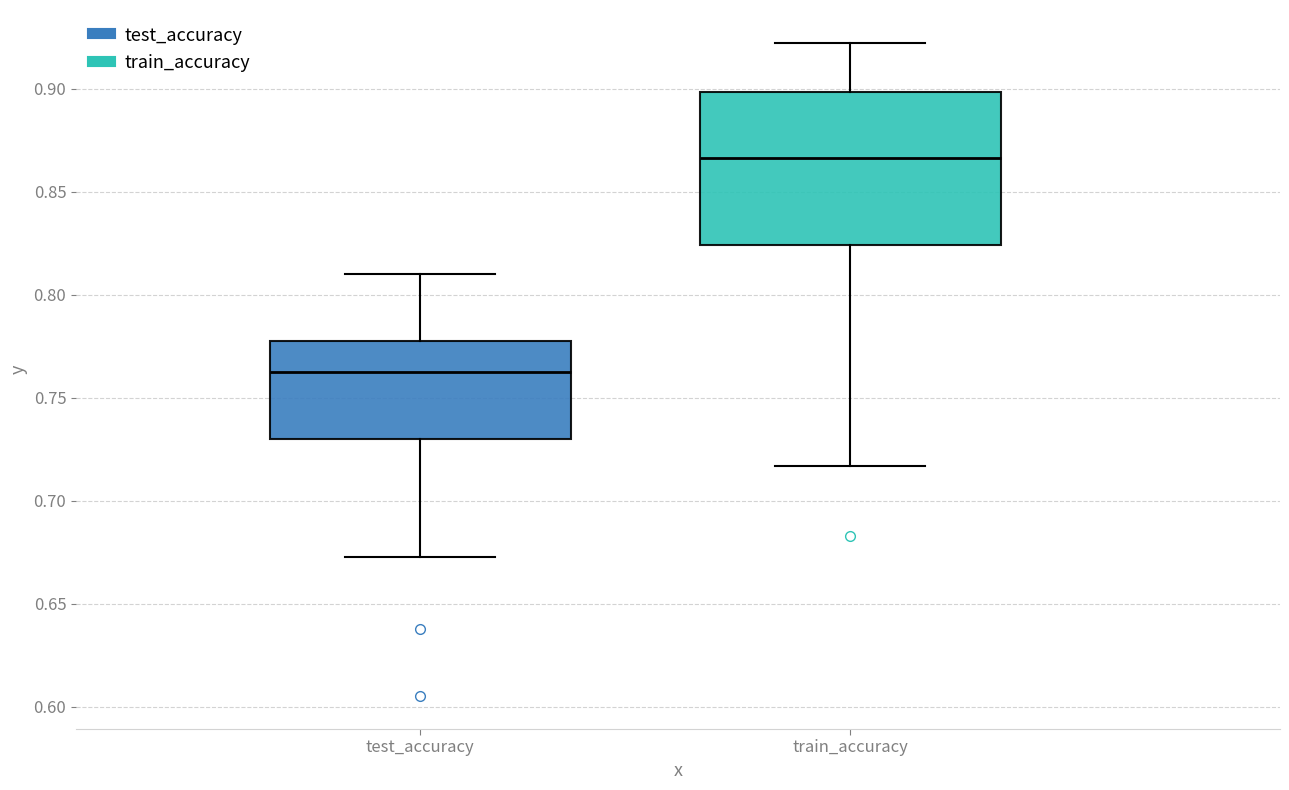

Which box is the tallest, from its lower edge to its upper edge?

train_accuracy